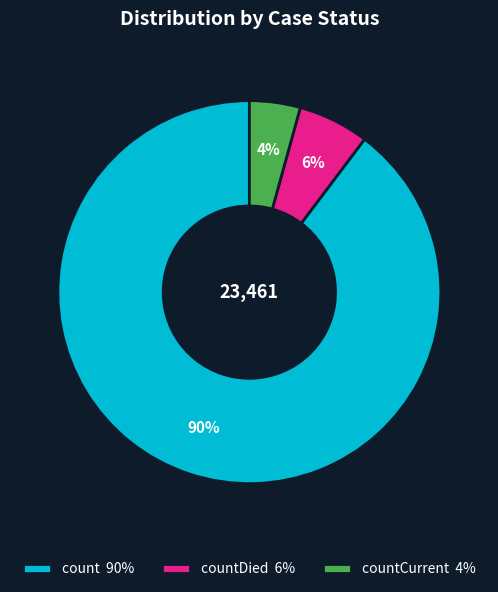

The count 90% slice represents 90% of the pie. True or false?

True